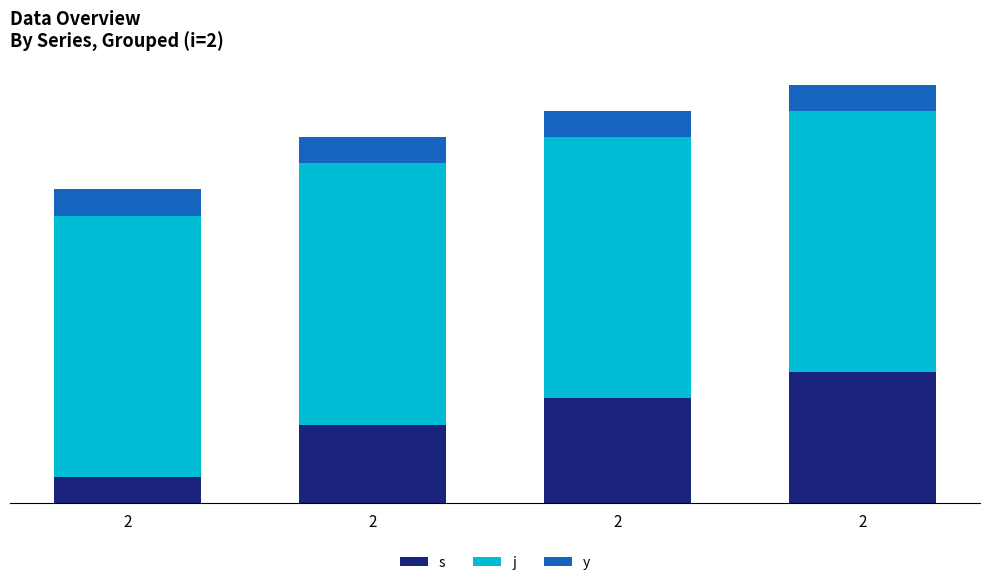

What are all the series names shown in the legend?

s, j, y